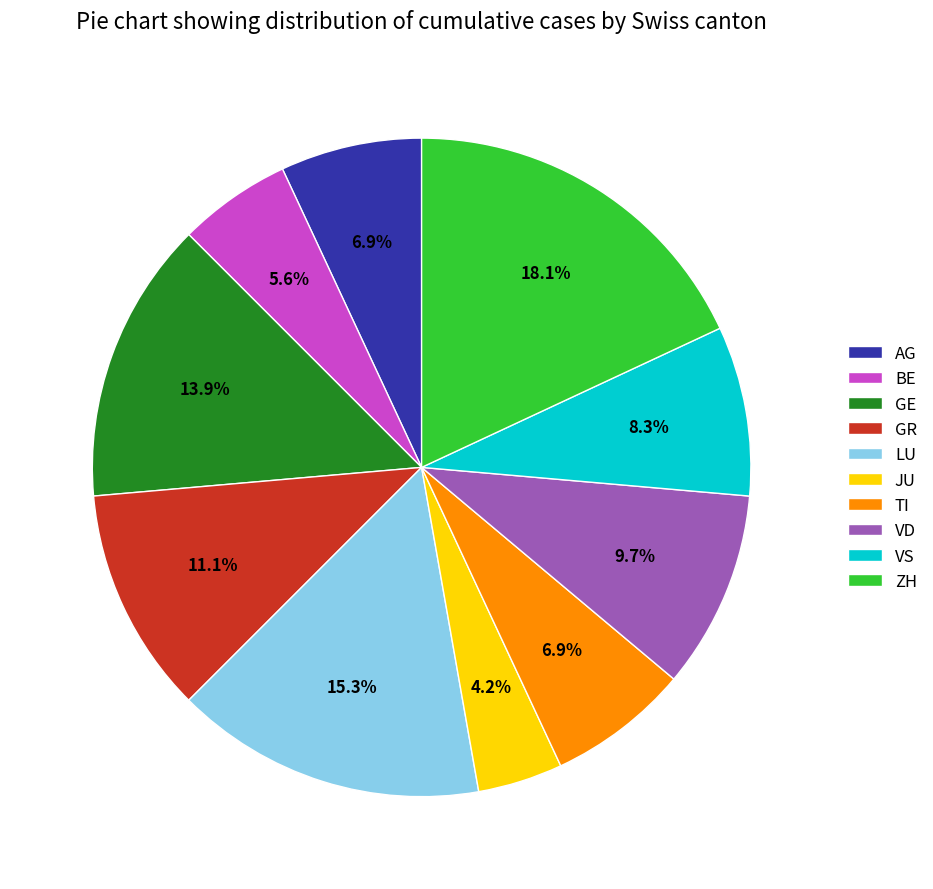

To the nearest percent, what portion does GE represent?

14%